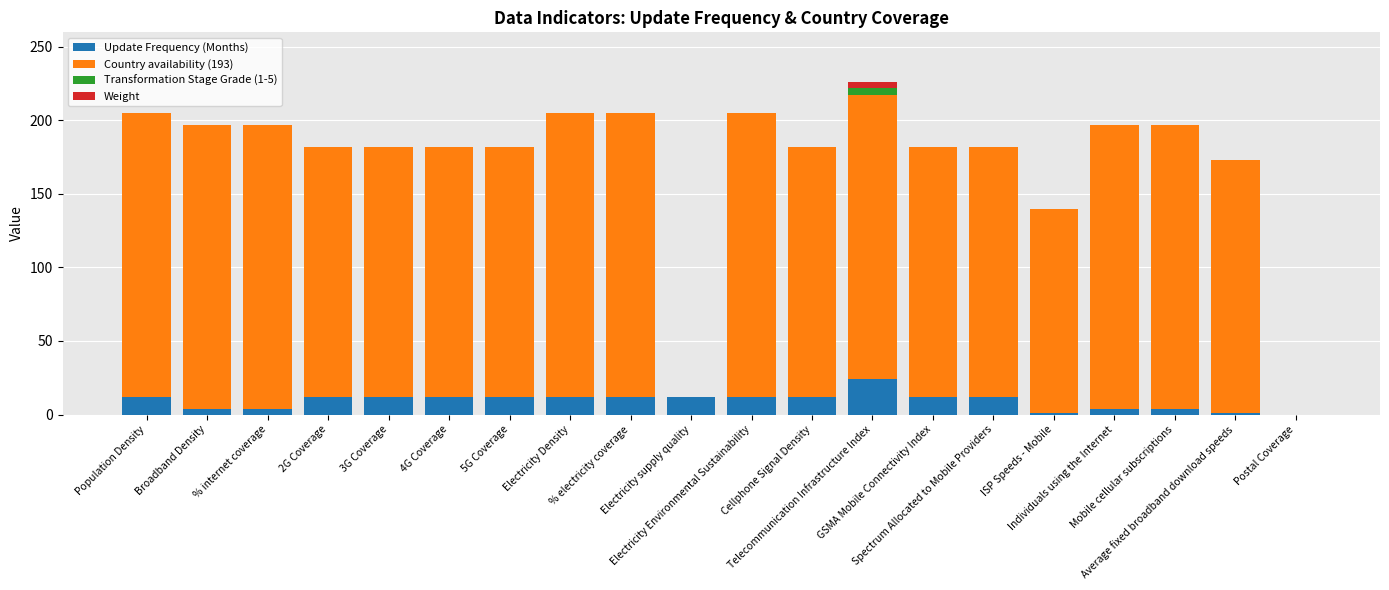

What is the maximum value for Update Frequency (Months)?

24